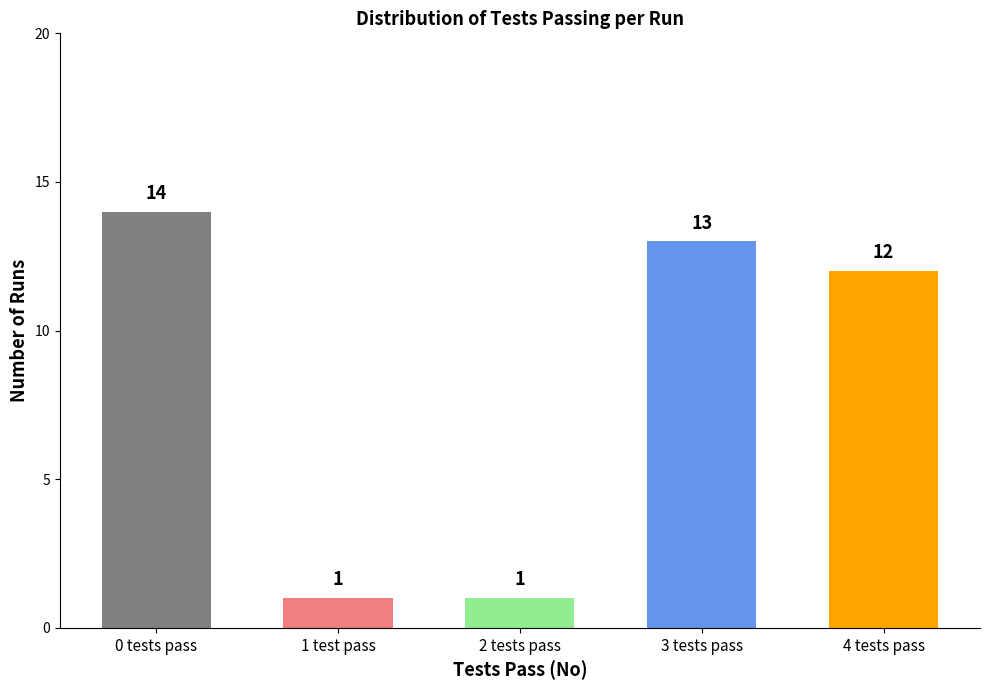

At which label does the data first exceed 12?

0 tests pass